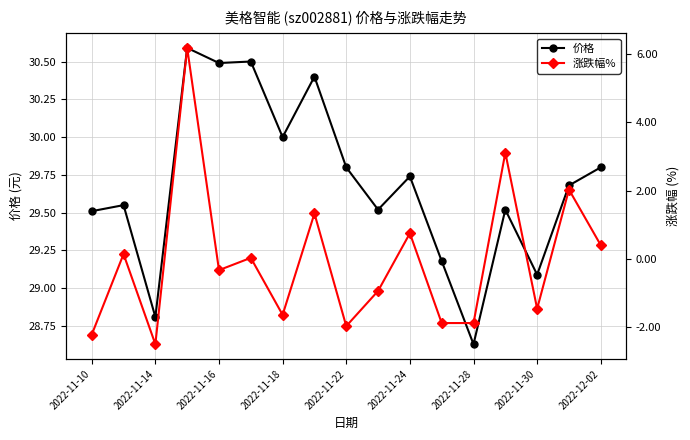

Where is the first local minimum for 价格?

2022-11-14